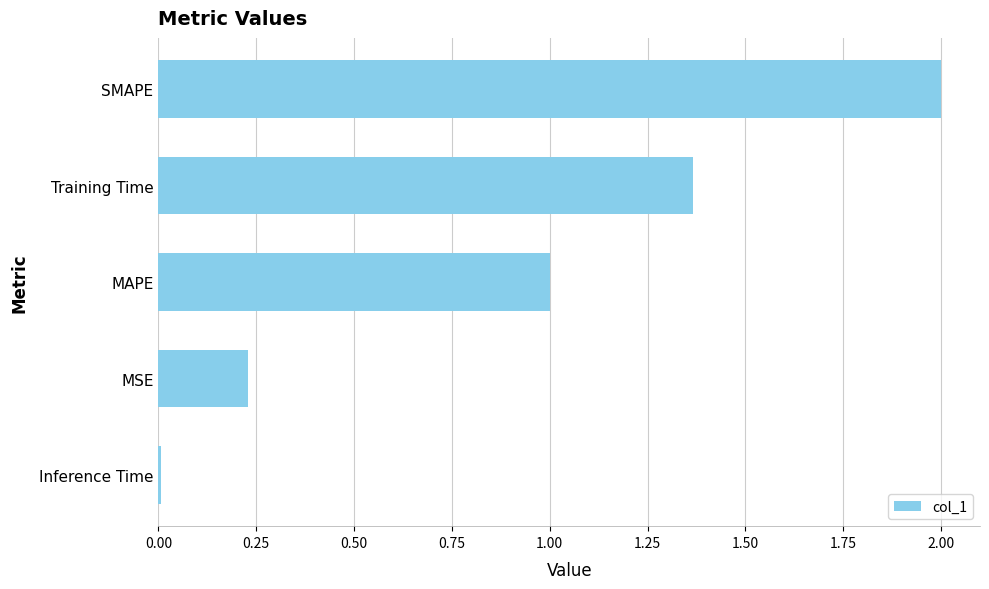

List the labels in order of value, largest first.

SMAPE, Training Time, MAPE, MSE, Inference Time